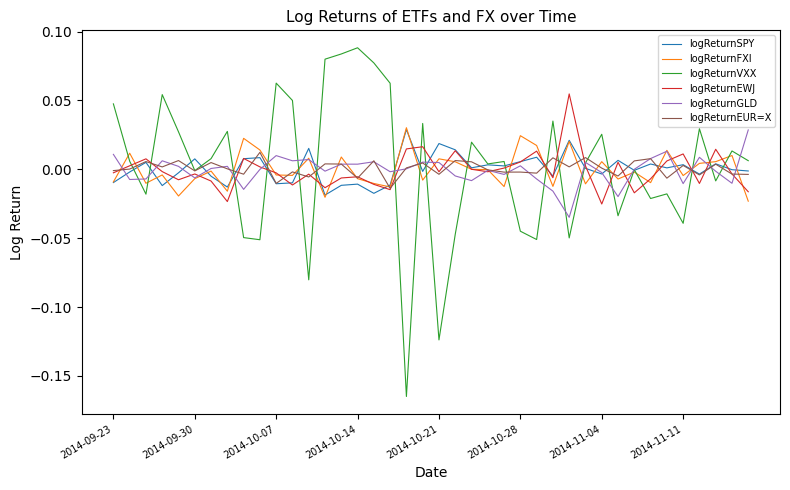

Reading left to right, extract all data points from this chart.

logReturnSPY: -0.0	-0.0	0.0	-0.0	-0.0	0.0	-0.0	-0.0	0.0	0.0	-0.0	-0.0	0.0	-0.0	-0.0	-0.0	-0.0	-0.0	0.0	-0.0	0.0	0.0	0.0	0.0	0.0	0.0	0.0	-0.0	0.0	0.0	-0.0	0.0	-0.0	0.0	0.0	0.0	-0.0	0.0	-0.0	-0.0
logReturnFXI: -0.0	0.0	-0.0	-0.0	-0.0	-0.0	-0.0	-0.0	0.0	0.0	-0.0	-0.0	0.0	-0.0	0.0	-0.0	-0.0	-0.0	0.0	-0.0	0.0	0.0	0.0	-0.0	-0.0	0.0	0.0	-0.0	0.0	-0.0	0.0	-0.0	-0.0	-0.0	0.0	-0.0	0.0	0.0	0.0	-0.0
logReturnVXX: 0.0	0.0	-0.0	0.1	0.0	-0.0	0.0	0.0	-0.0	-0.1	0.1	0.0	-0.1	0.1	0.1	0.1	0.1	0.1	-0.2	0.0	-0.1	-0.0	0.0	0.0	0.0	-0.0	-0.1	0.0	-0.0	0.0	0.0	-0.0	-0.0	-0.0	-0.0	-0.0	0.0	-0.0	0.0	0.0
logReturnEWJ: -0.0	0.0	0.0	-0.0	-0.0	-0.0	-0.0	-0.0	0.0	0.0	-0.0	-0.0	-0.0	-0.0	-0.0	-0.0	-0.0	-0.0	0.0	0.0	-0.0	0.0	0.0	-0.0	0.0	0.0	0.0	-0.0	0.1	0.0	-0.0	0.0	-0.0	-0.0	0.0	0.0	-0.0	0.0	-0.0	-0.0
logReturnGLD: 0.0	-0.0	-0.0	0.0	0.0	-0.0	0.0	0.0	-0.0	-0.0	0.0	0.0	0.0	-0.0	0.0	0.0	0.0	-0.0	0.0	0.0	0.0	-0.0	-0.0	-0.0	-0.0	0.0	-0.0	-0.0	-0.0	0.0	-0.0	-0.0	0.0	0.0	0.0	-0.0	0.0	-0.0	-0.0	0.0
logReturnEUR=X: -0.0	0.0	0.0	0.0	0.0	-0.0	0.0	0.0	-0.0	0.0	-0.0	-0.0	-0.0	0.0	0.0	-0.0	0.0	-0.0	0.0	0.0	-0.0	0.0	0.0	-0.0	-0.0	-0.0	-0.0	0.0	0.0	0.0	0.0	-0.0	0.0	0.0	-0.0	0.0	-0.0	0.0	-0.0	-0.0